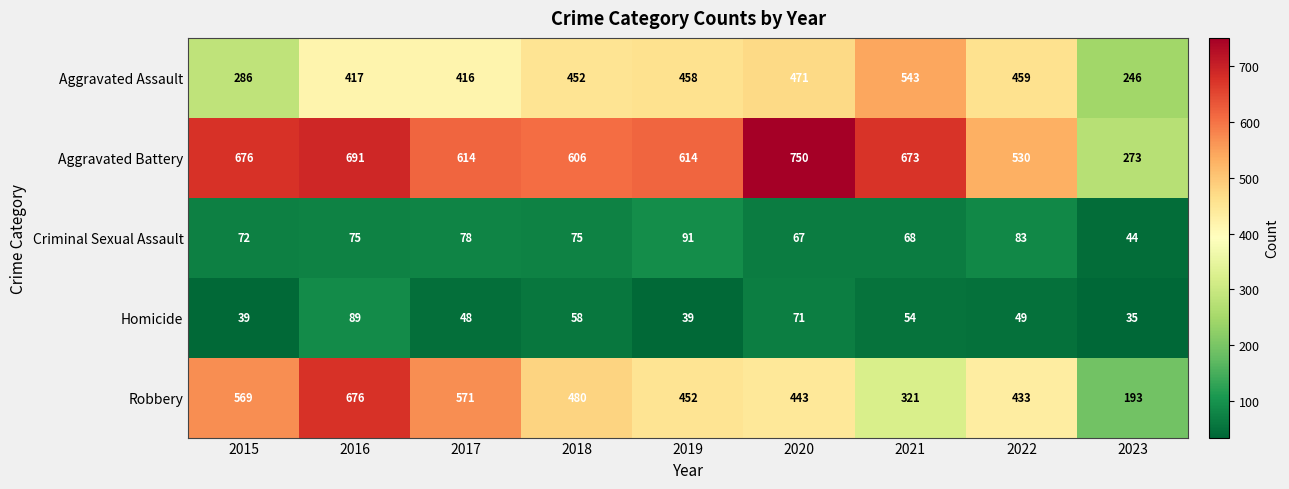

At how many categories does at least one series exceed 387?

8